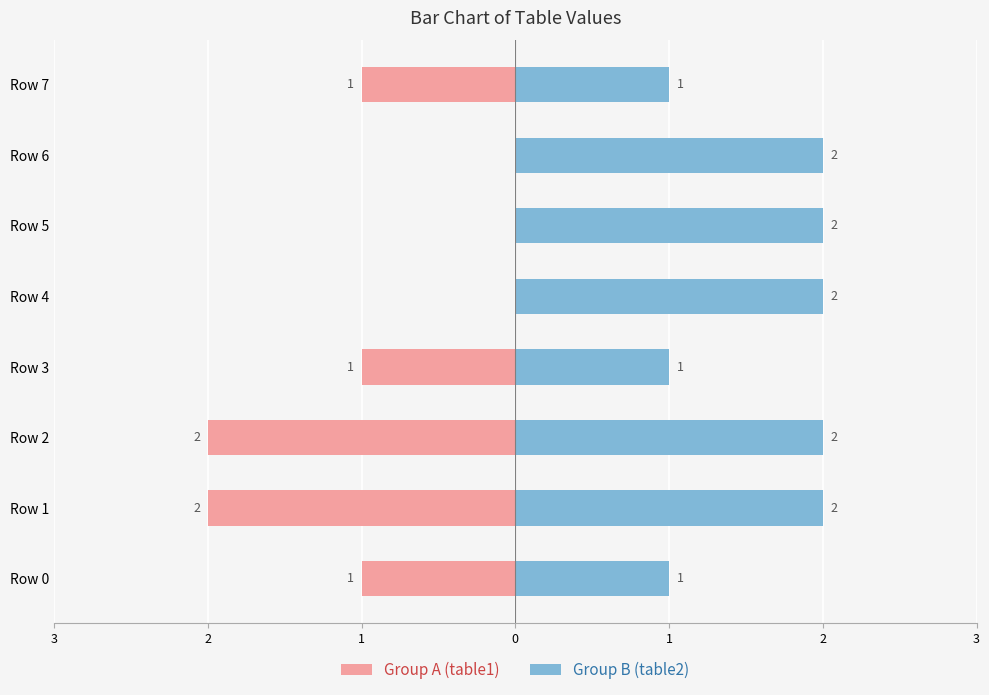

At which label is Group B (table2) closest to 1?

Row 0